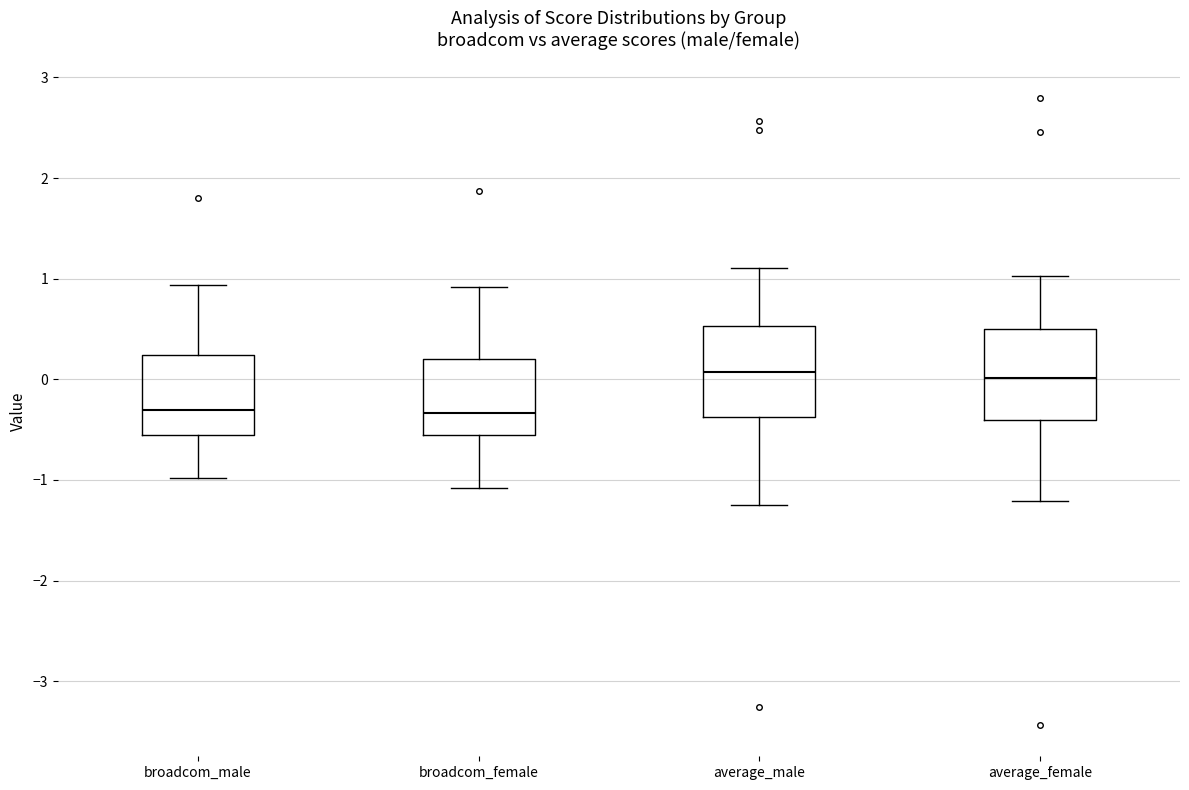

Reading left to right, read every box against the y-axis: the position of its median line, the range the box covers, and the ends of its whiskers. The values are not printed on the chart, so give them approximately, as read against the axis.

broadcom_male: median -0.3, box -0.6 to 0.2, whiskers -1.0 to 0.9
broadcom_female: median -0.3, box -0.6 to 0.2, whiskers -1.1 to 0.9
average_male: median 0.1, box -0.4 to 0.5, whiskers -1.2 to 1.1
average_female: median 0.0, box -0.4 to 0.5, whiskers -1.2 to 1.0